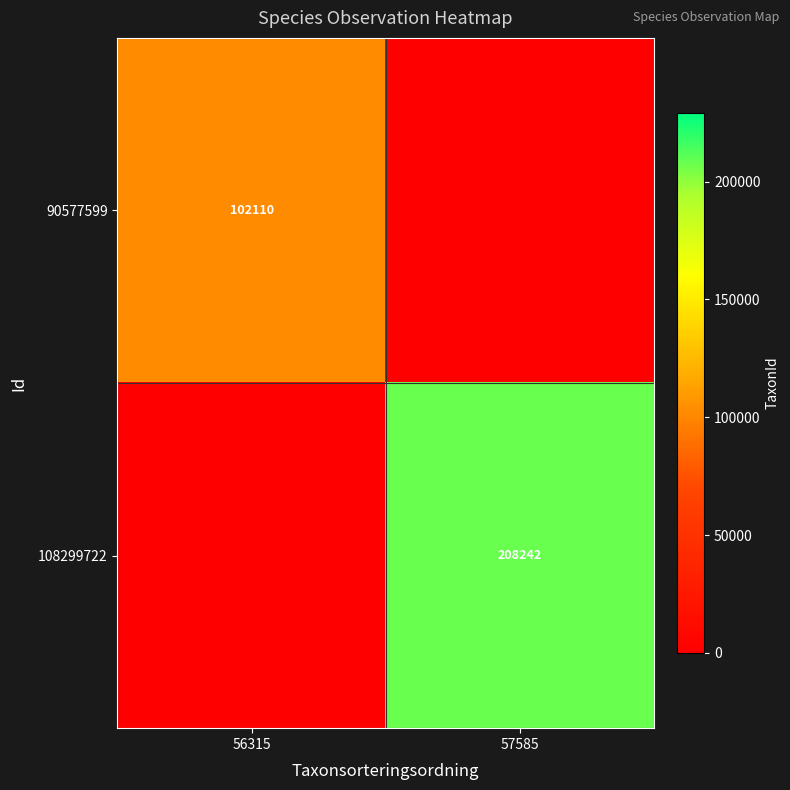

Which category has the lowest value across all series?

57585